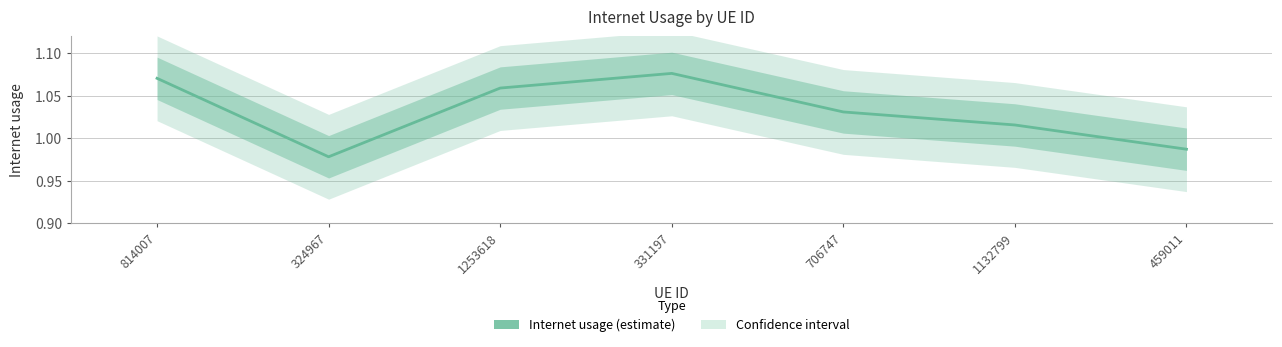

At which category does the data reach its first local peak?

331197